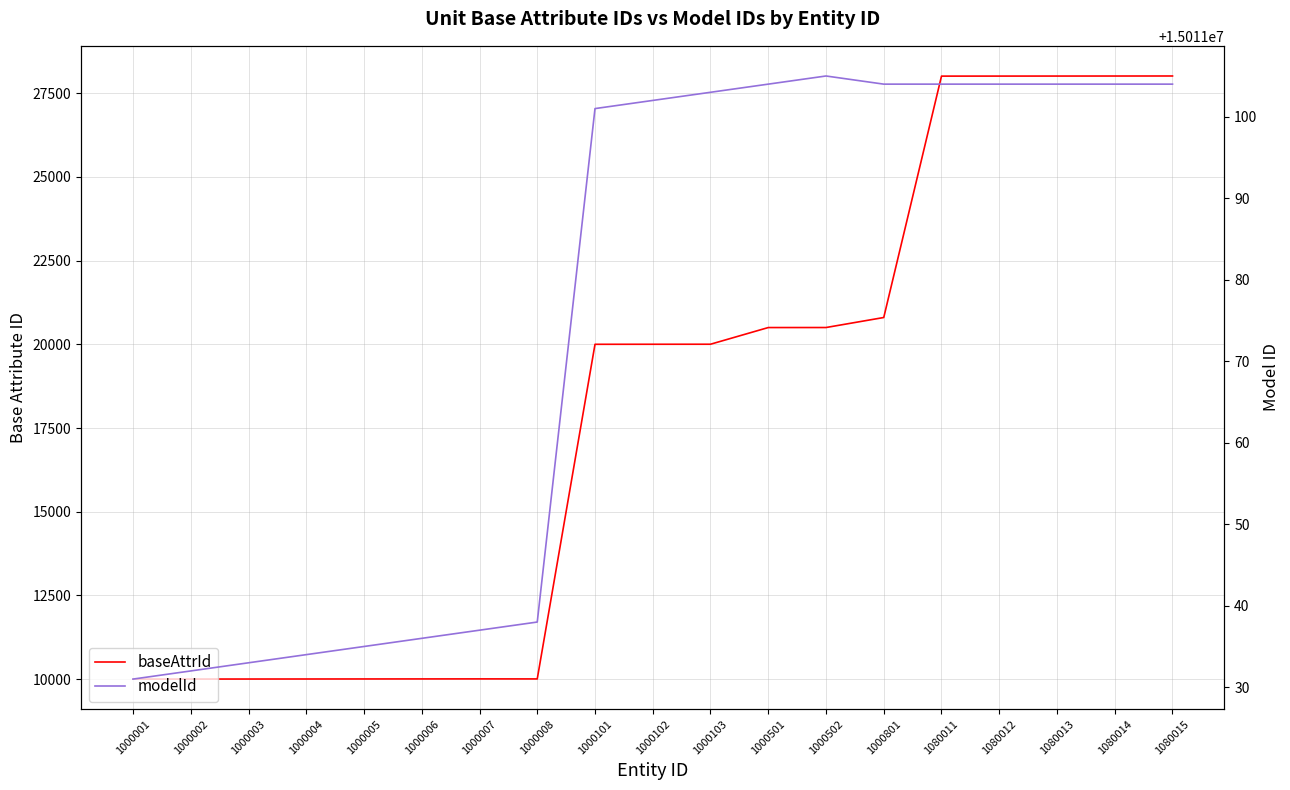

What is the value of the baseAttrId point at the 2nd from the left?

10002